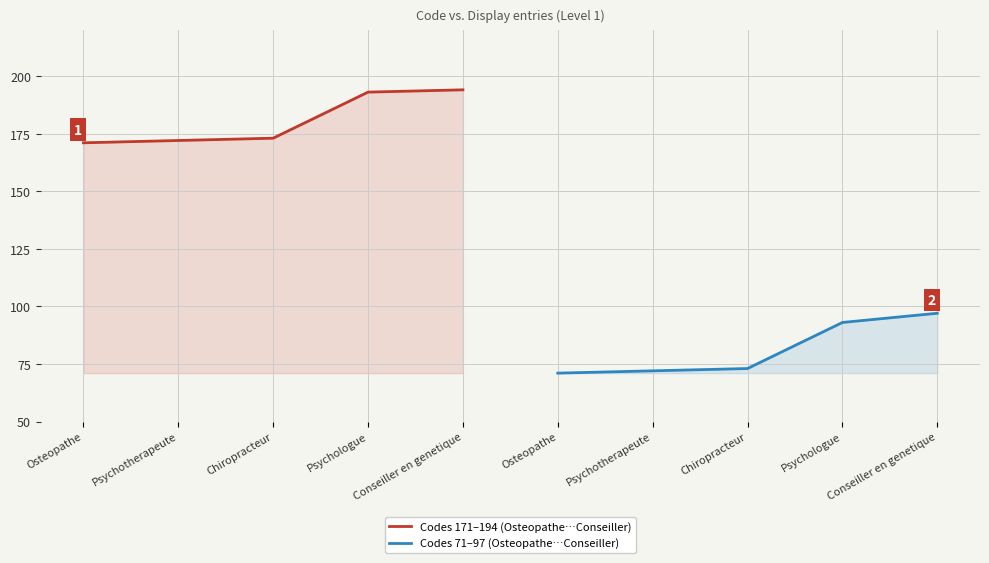

What is the sum of the Codes 171–194 (Osteopathe…Conseiller) values at Psychotherapeute and Chiropracteur?

345